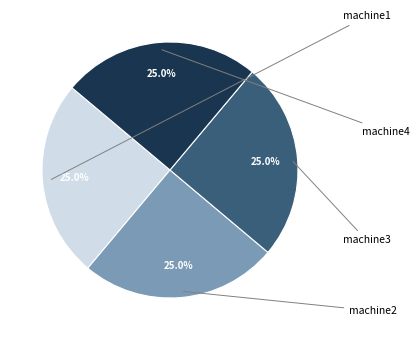

Is there a majority slice in this chart?

No